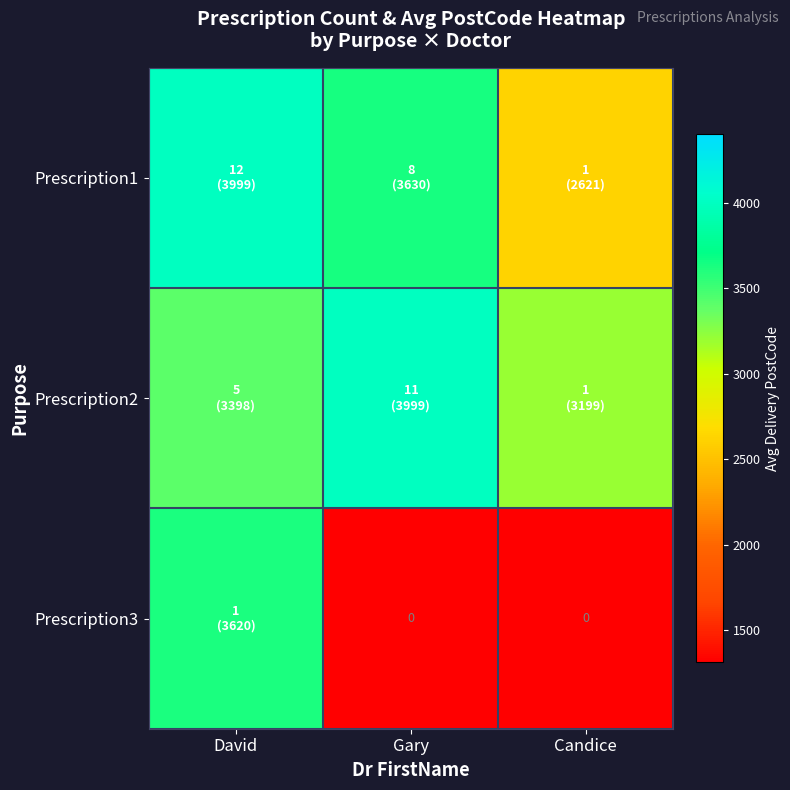

Which category has the highest value in the Prescription2 series?

Gary